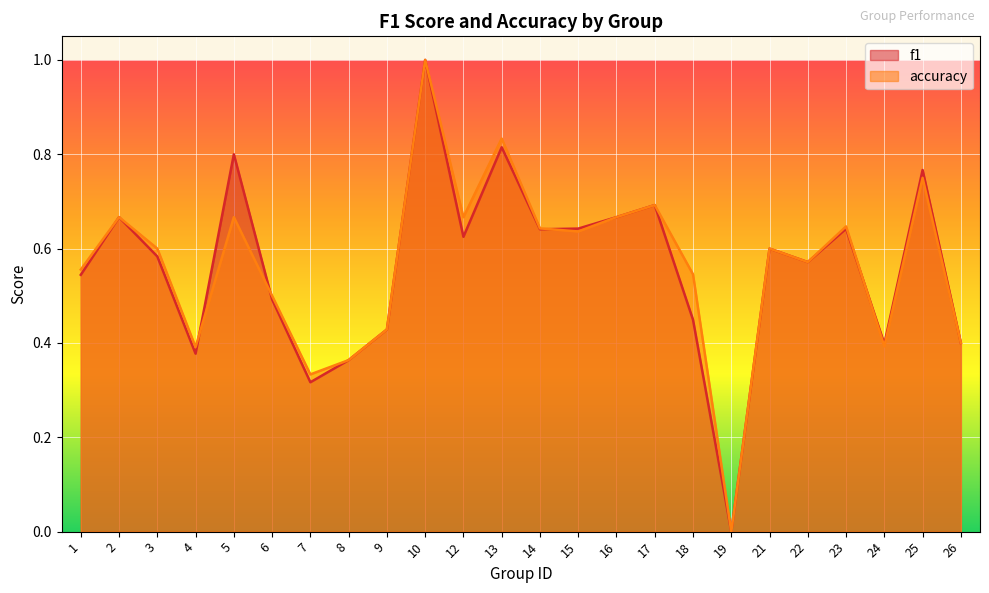

How many interior local peaks does the accuracy series have?

8